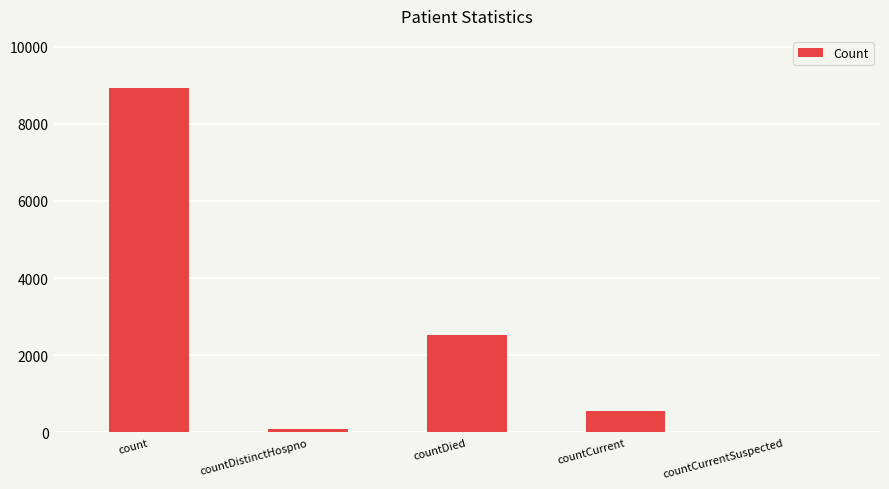

How many categories are shown in the chart?

5